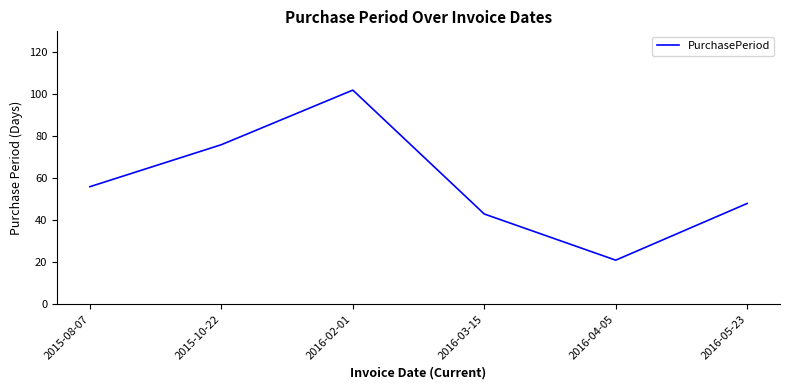

Between 2016-05-23 and 2016-04-05, which is larger?

2016-05-23